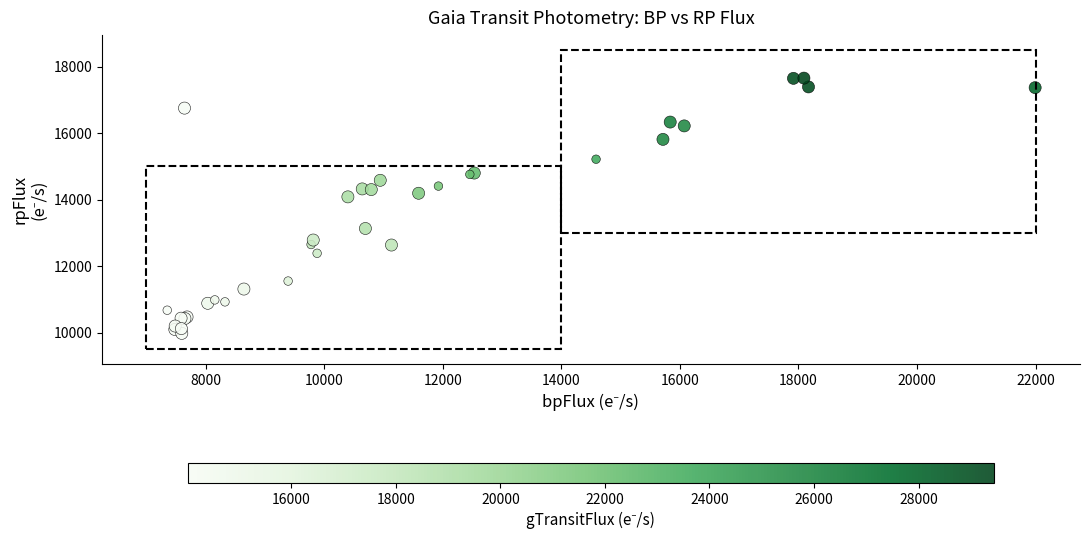

What Y value in the scatter plot is closest to 13817?

14084.8